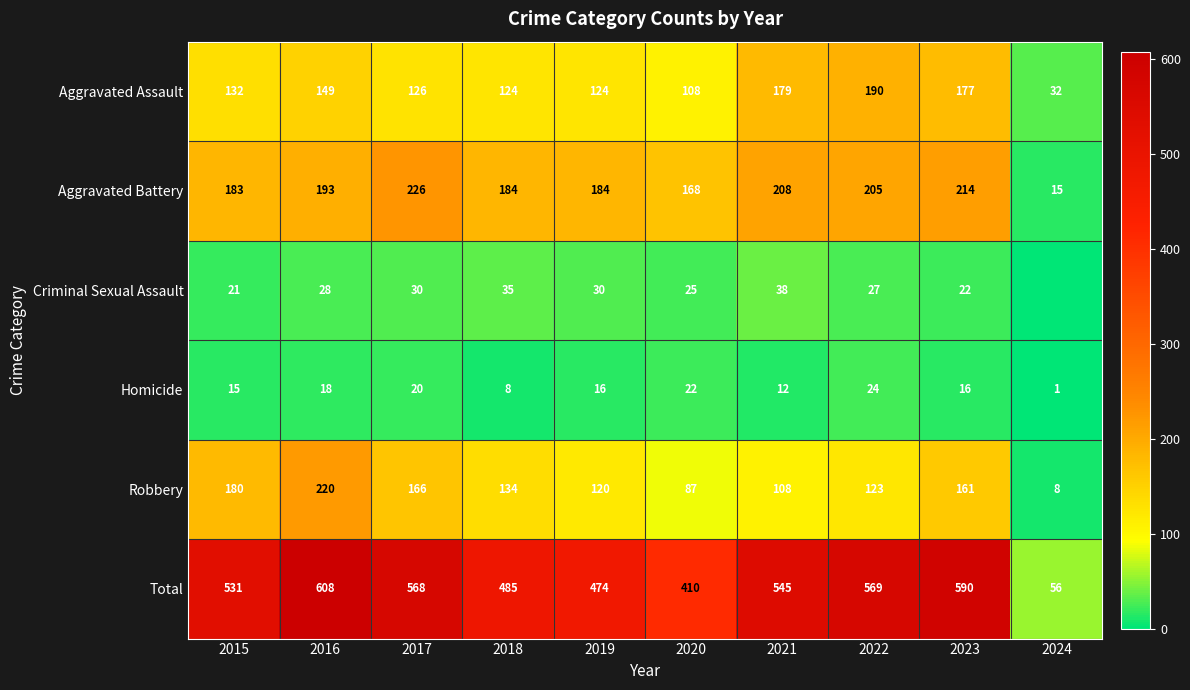

At which label does Robbery first exceed 134?

2015